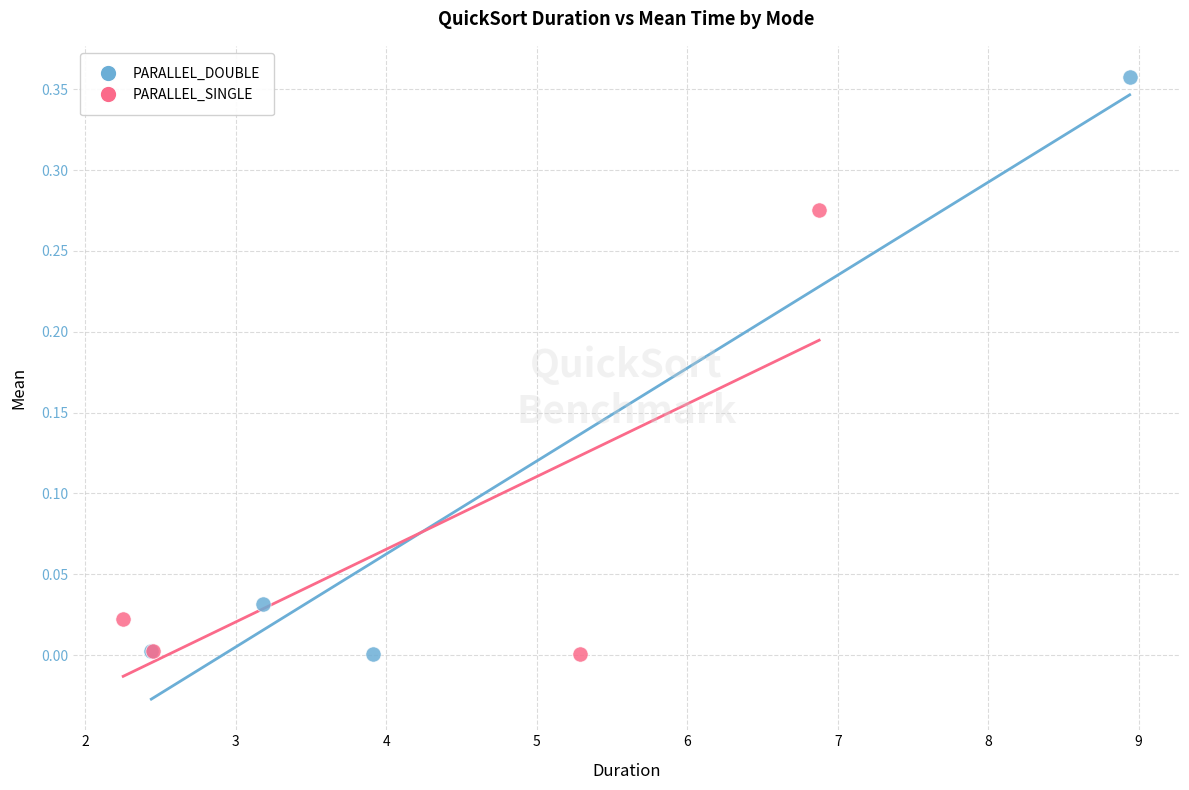

Which series has the largest Y range (max minus min)?

PARALLEL_DOUBLE